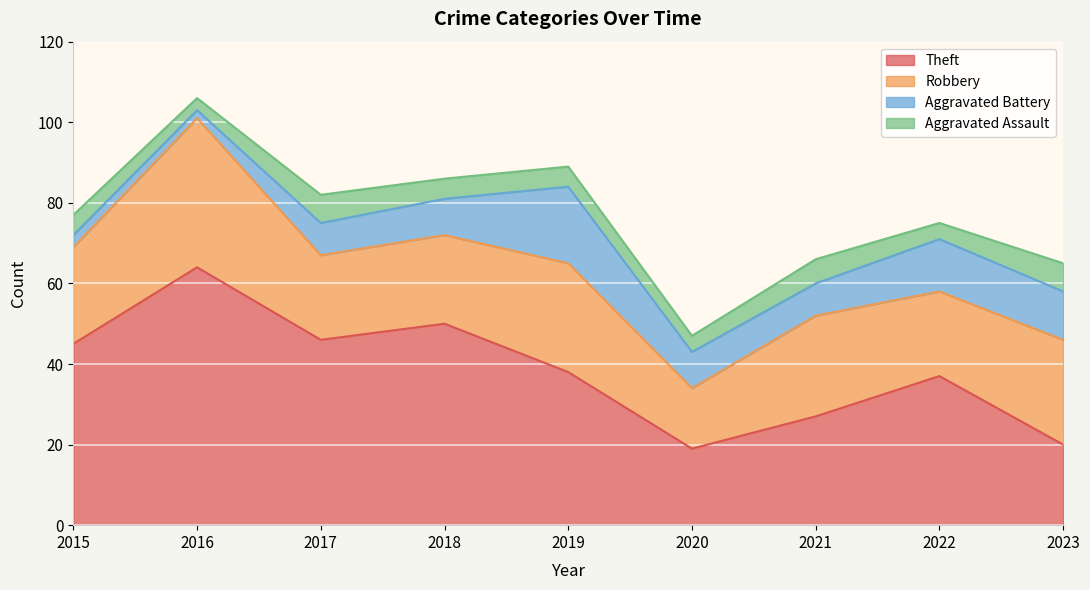

How many data points in Robbery are above 24?

4